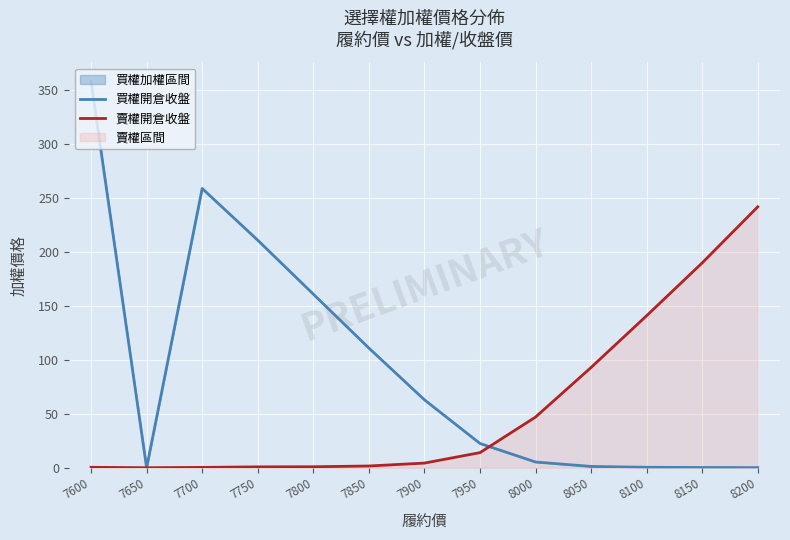

True or false: 賣權開倉收盤 has a value of 2.4 at 7900.

False